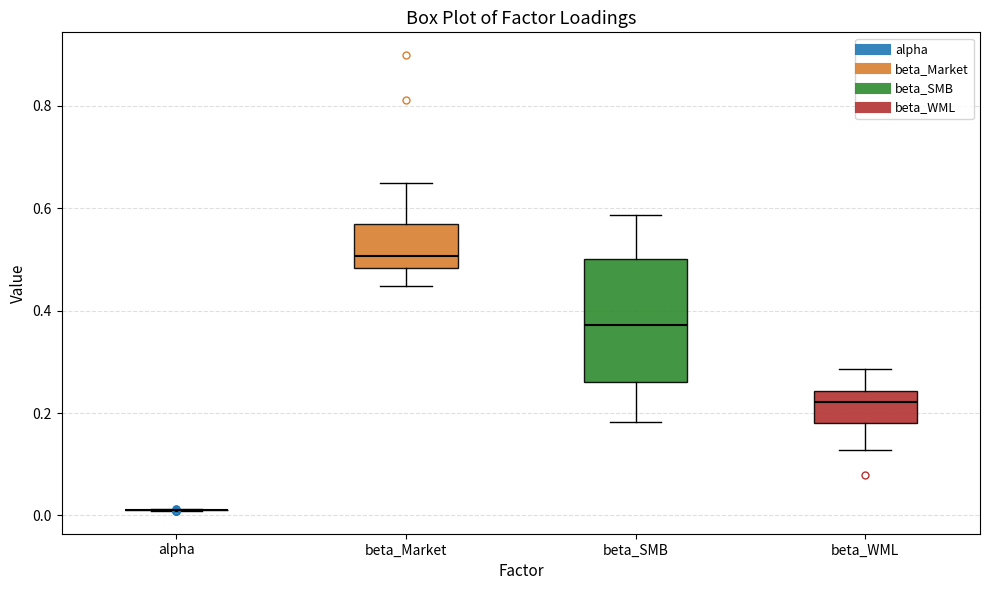

Reading left to right, read every box against the y-axis: the position of its median line, the range the box covers, and the ends of its whiskers. The values are not printed on the chart, so give them approximately, as read against the axis.

alpha: box collapsed to a line at 0.02, whiskers 0.00 to 0.02
beta_Market: median 0.50, box 0.48 to 0.56, whiskers 0.44 to 0.64
beta_SMB: median 0.38, box 0.26 to 0.50, whiskers 0.18 to 0.58
beta_WML: median 0.22, box 0.18 to 0.24, whiskers 0.12 to 0.28